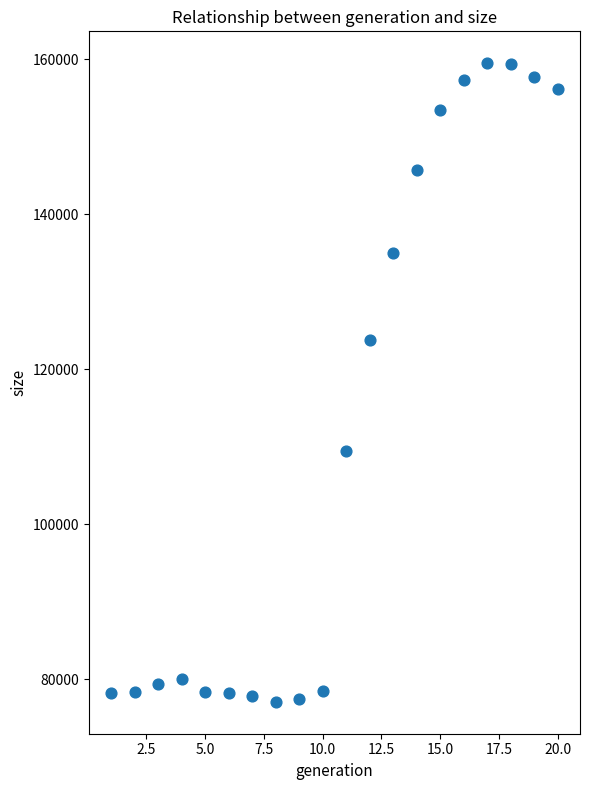

What Y value in the scatter plot is closest to 118297?

123806